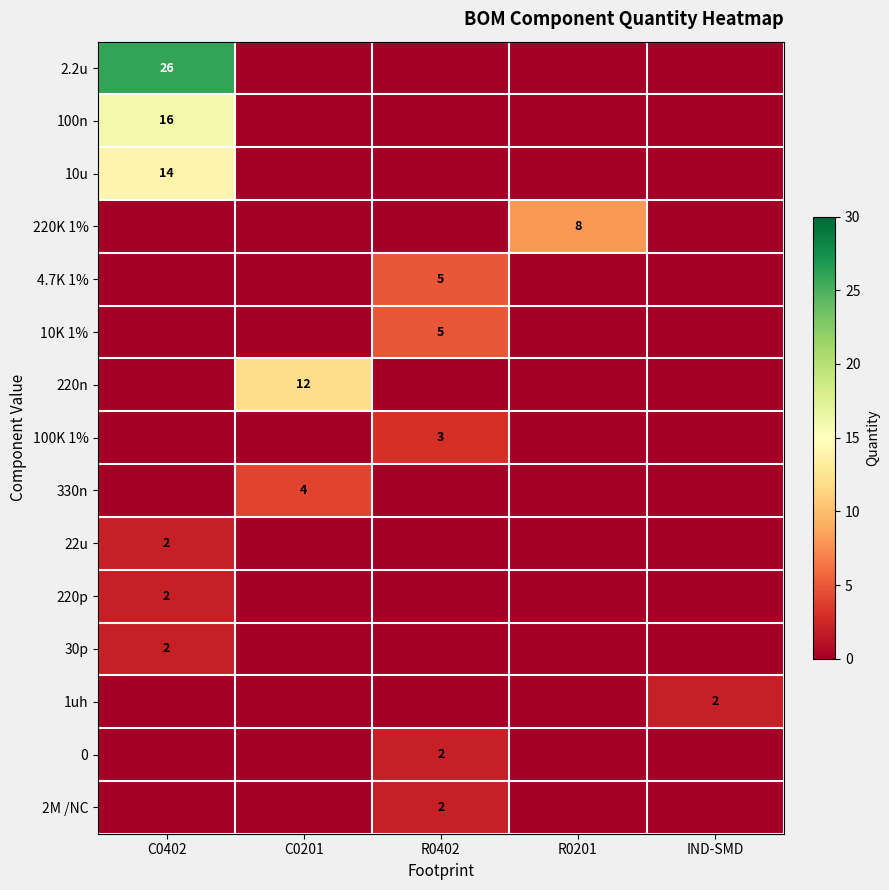

What is the total value across all series at C0201?

16